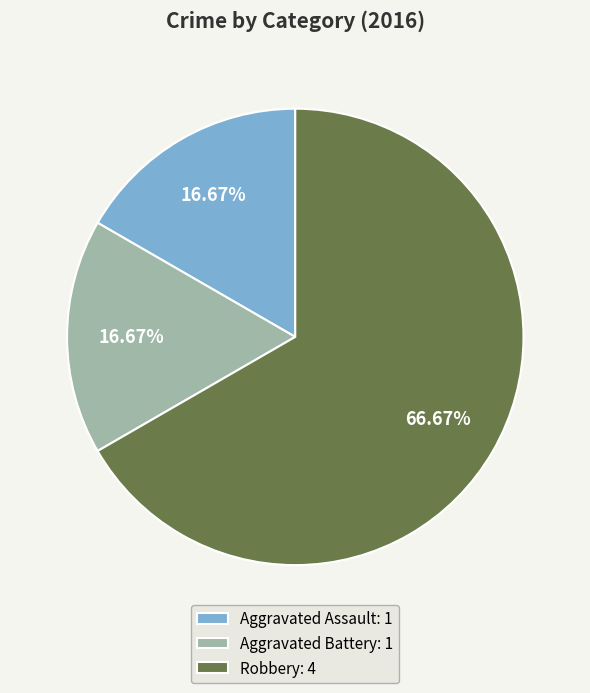

To the nearest percent, what is the difference between the largest and smallest slice percentages?

50%